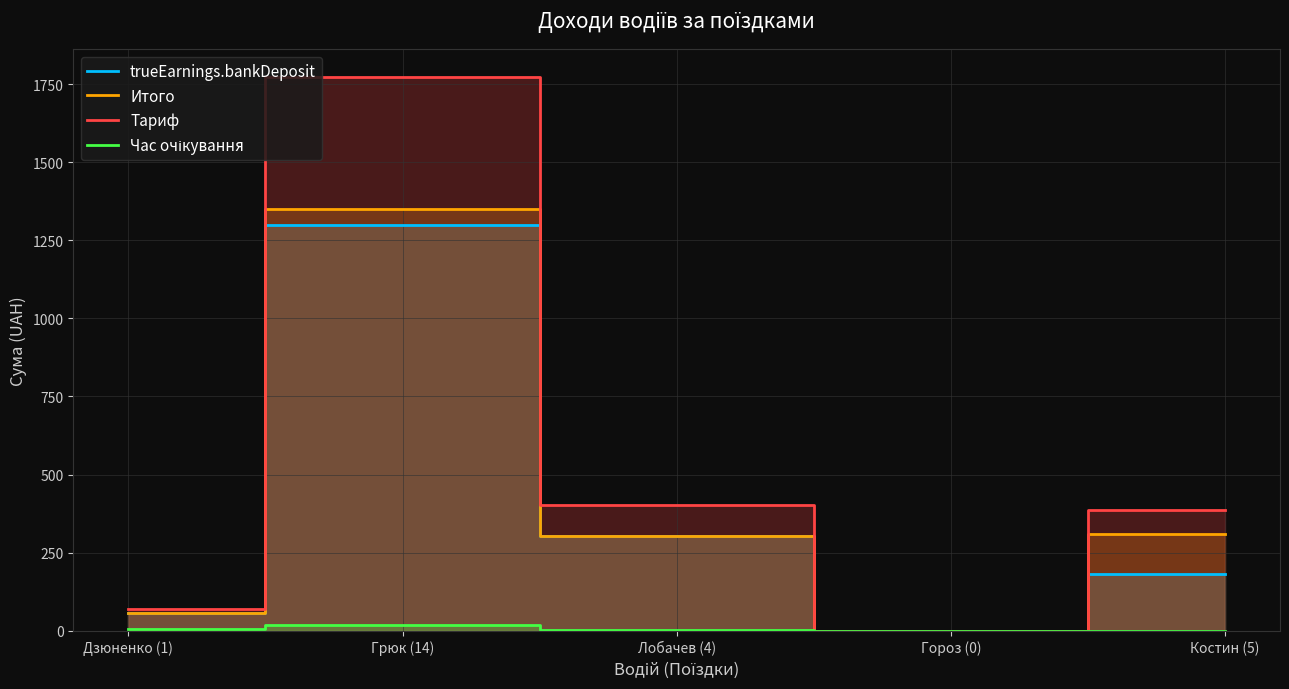

What position from the right is Костин (5)?

1